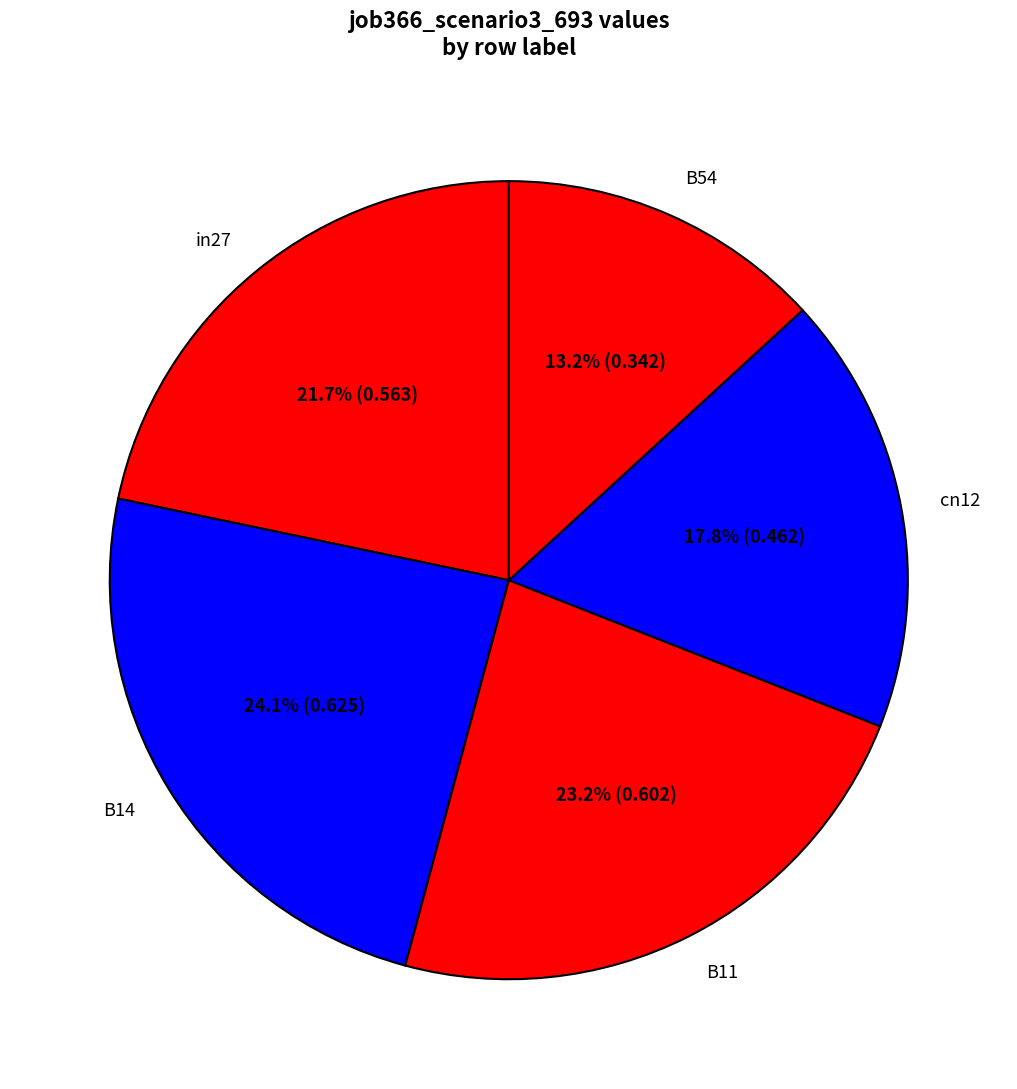

What is the largest slice in the pie chart?

B14